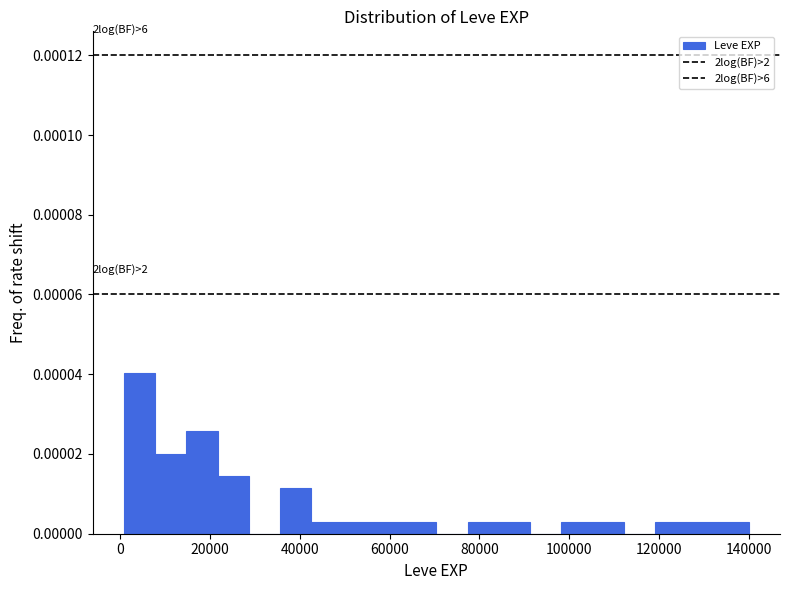

Read against the x-axis, roughly where is the centre of the tallest bar?

4000